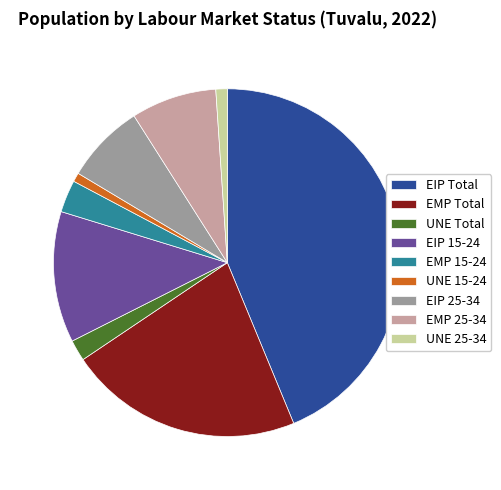

Which category has the biggest portion of the pie?

EIP Total